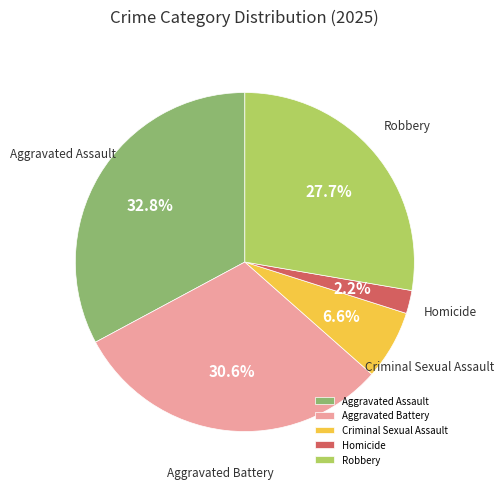

Which category has the smallest portion of the pie?

Homicide